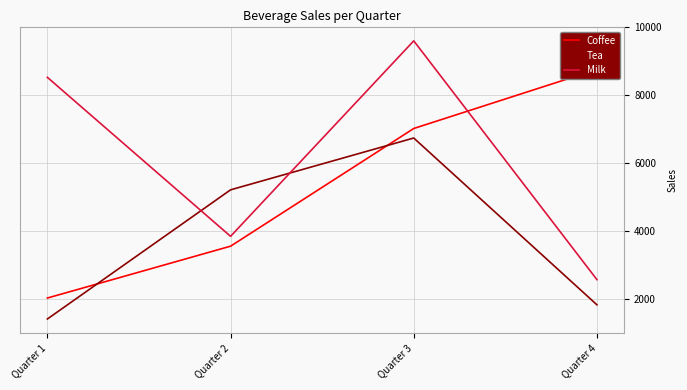

True or false: Tea has a value of 1398 at Quarter 1.

True